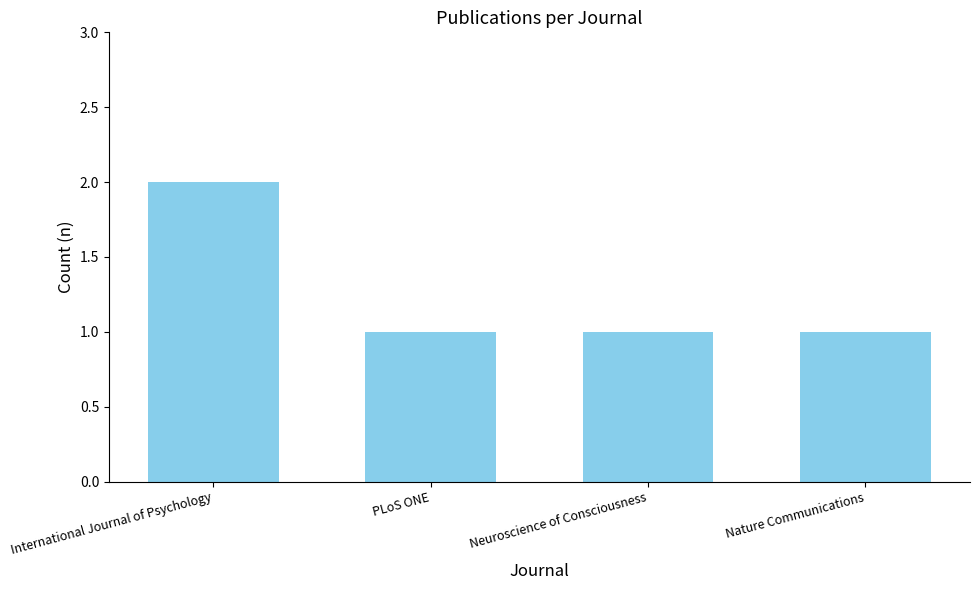

At which category does the chart reach its peak across all series?

International Journal of Psychology